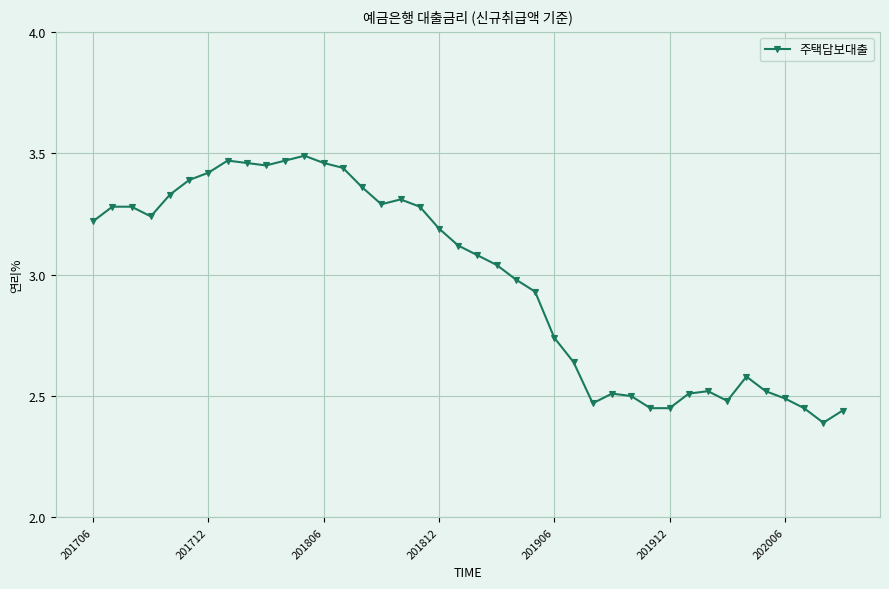

How many categories are shown in the chart?

40